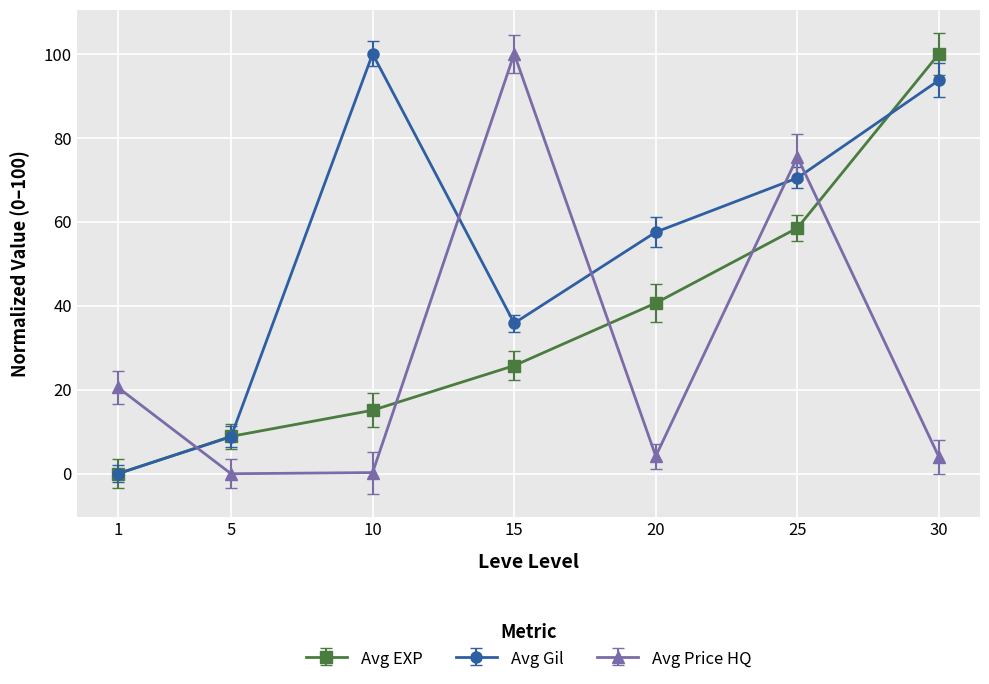

Which series has the largest total across all categories?

Avg Gil